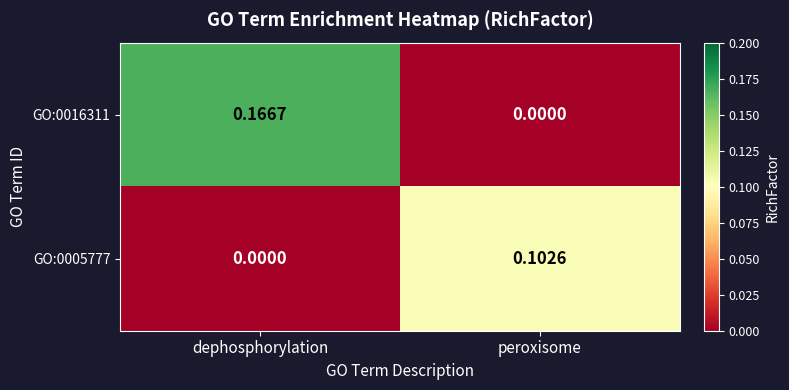

True or false: GO:0016311 has a value of 0.1 at peroxisome.

False